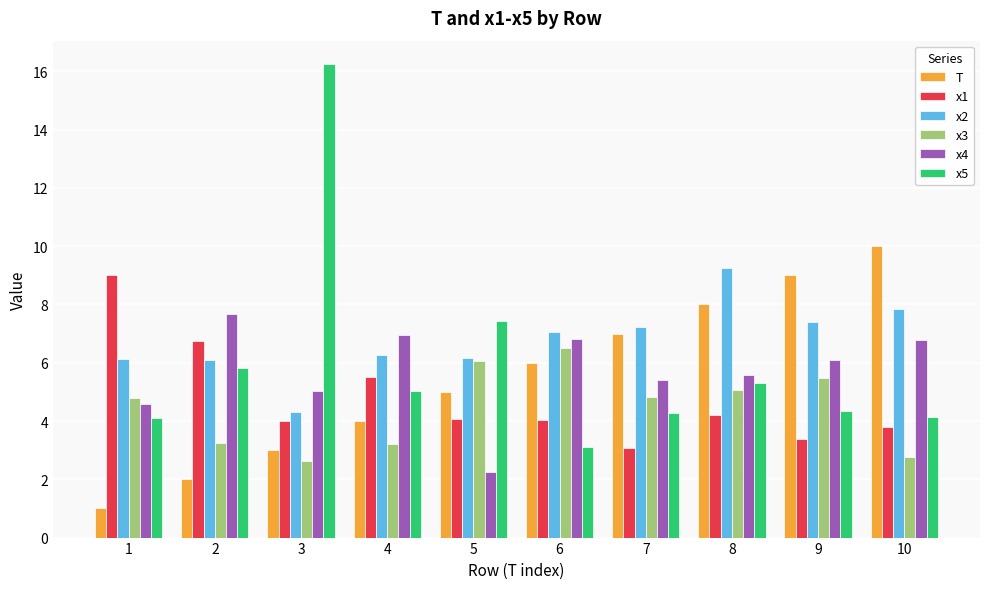

What is the maximum value for x5?

16.2